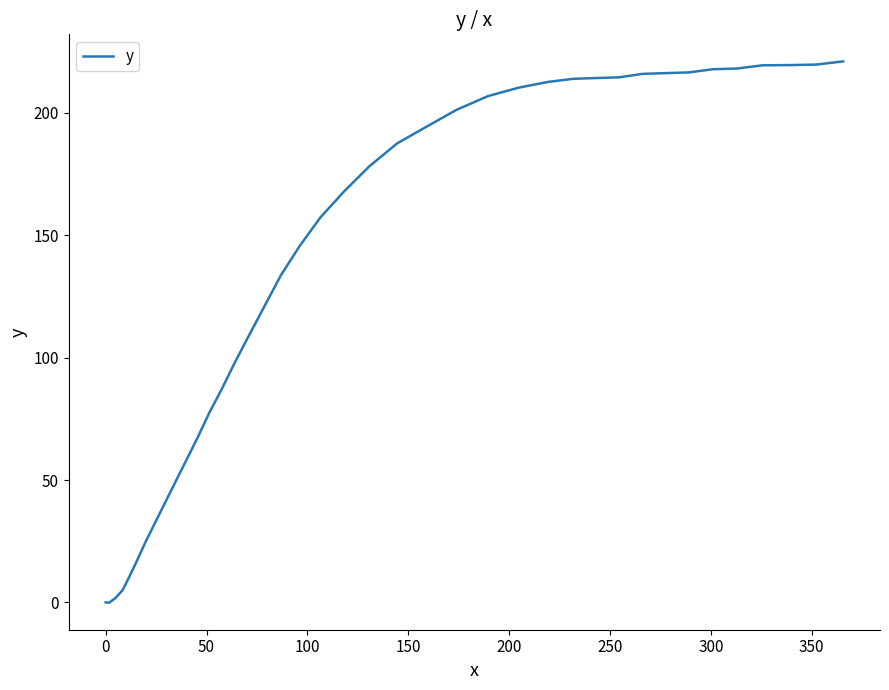

What is the greatest value displayed?

221.0